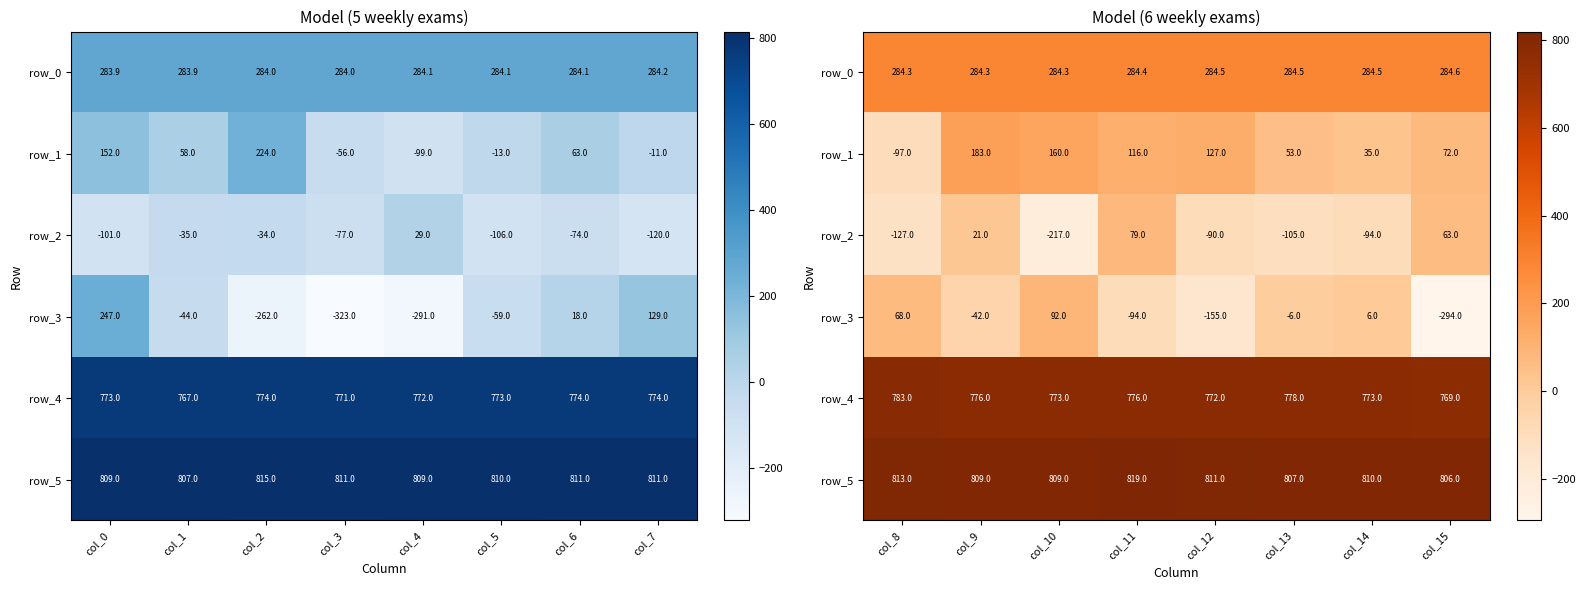

How many distinct data groups are displayed?

6